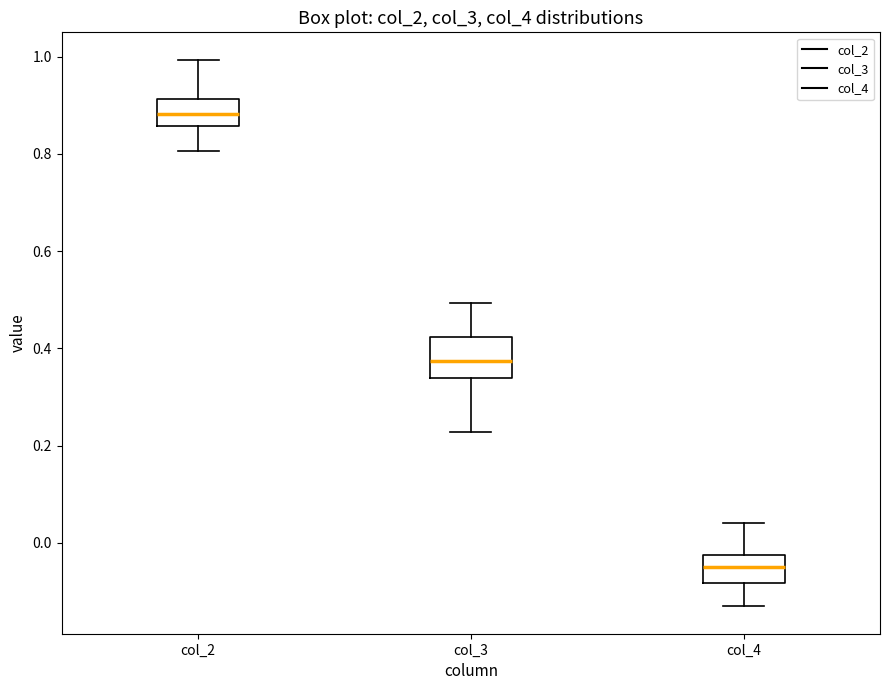

Reading left to right, transcribe this box plot: for each box, give where its median line is, the range the box spans, and where its two whiskers end, as read against the y-axis. The values are not printed on the chart, so give them approximately, as read against the axis.

col_2: median 0.88, box 0.86 to 0.92, whiskers 0.80 to 1.00
col_3: median 0.38, box 0.34 to 0.42, whiskers 0.22 to 0.50
col_4: median -0.06, box -0.08 to -0.02, whiskers -0.14 to 0.04